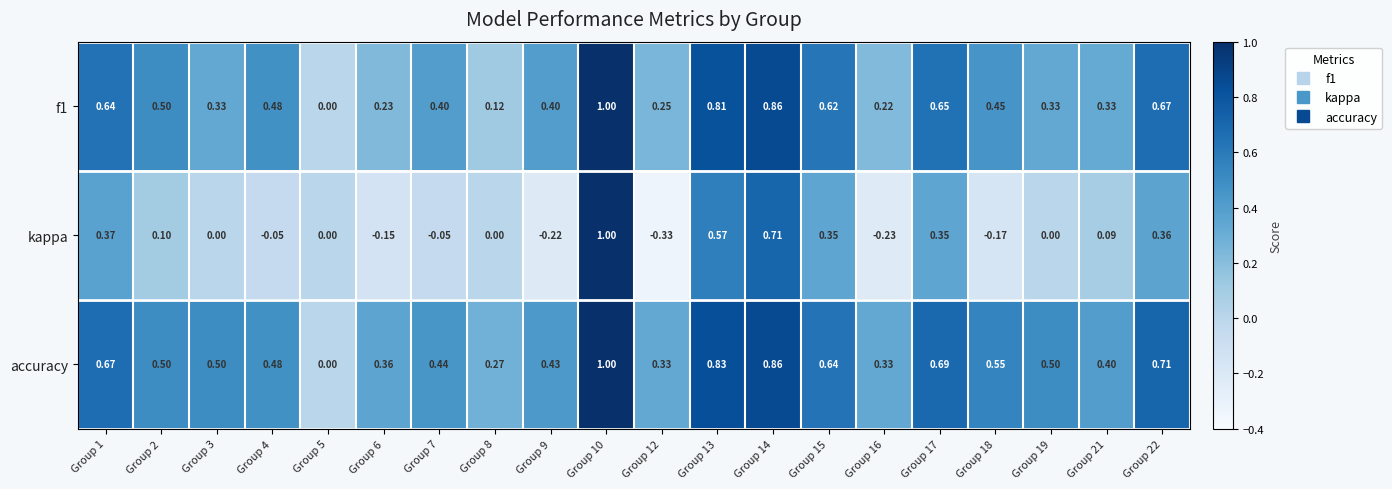

Between Group 5 and Group 8, which series saw the biggest shift?

accuracy